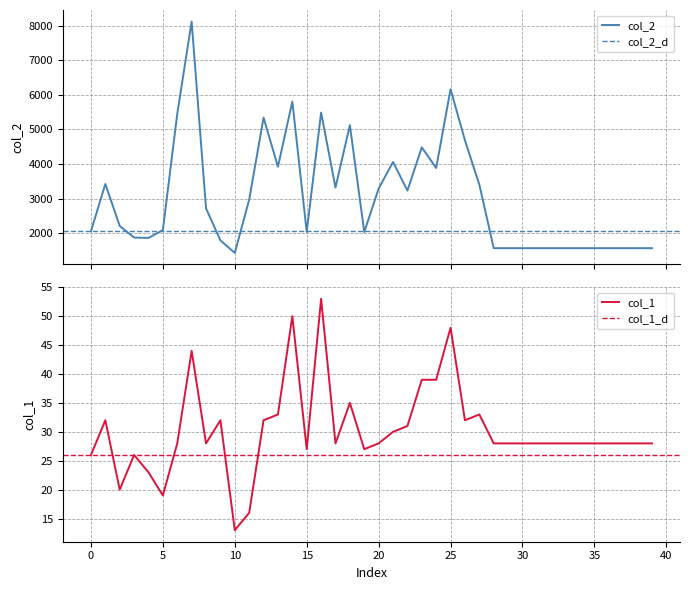

At 8, list the series in order from largest to smallest.

col_2, col_1